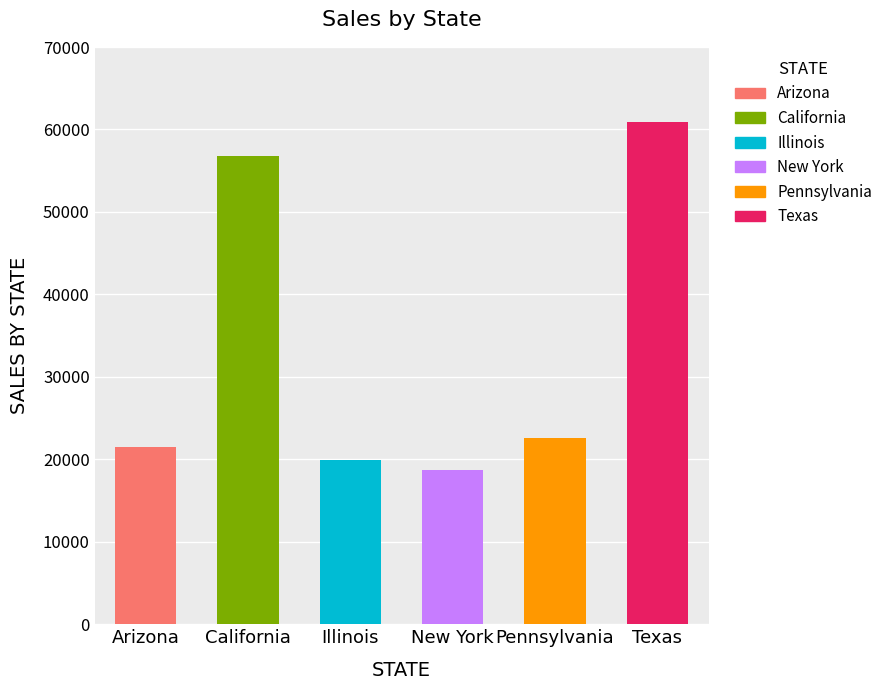

What is the sum of the values at California and Texas?

117725.3